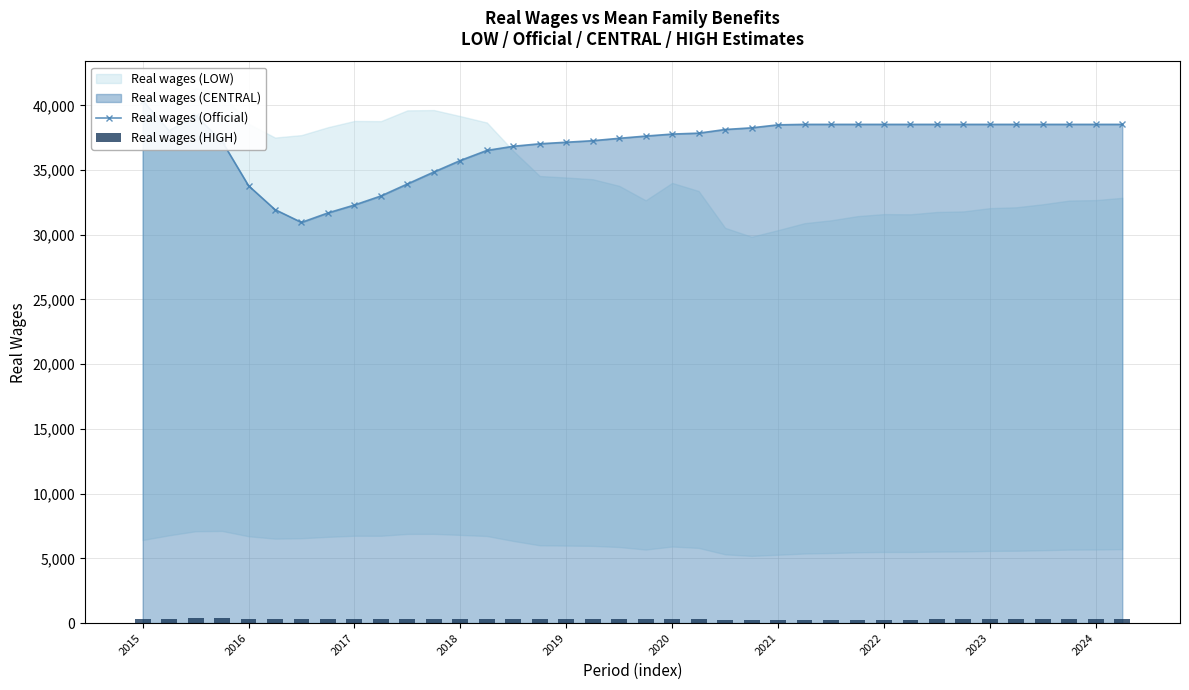

What is the sum of all Real wages (Official) values?

1404191.3